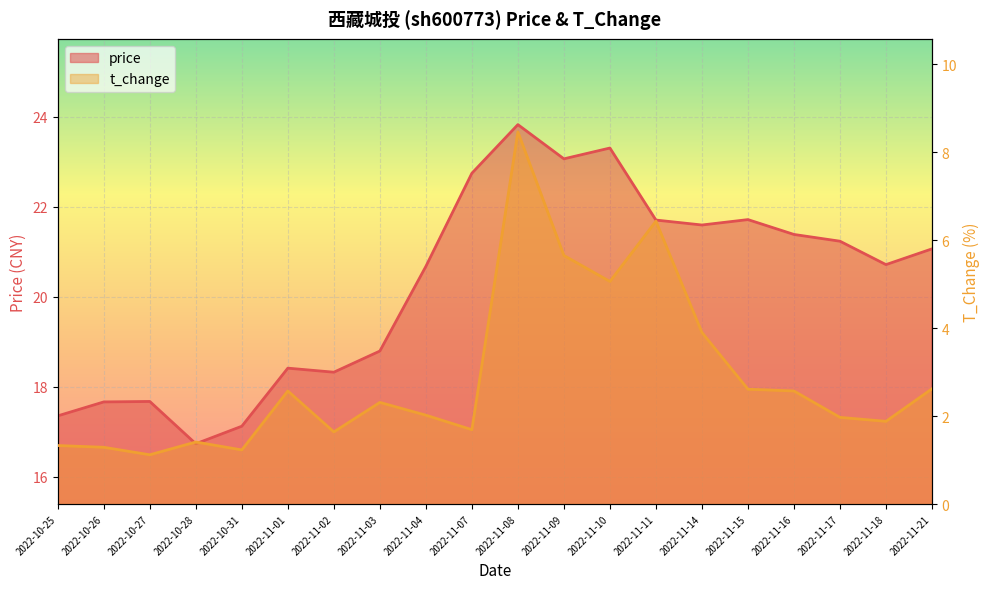

True or false: price and t_change intersect in this chart.

False